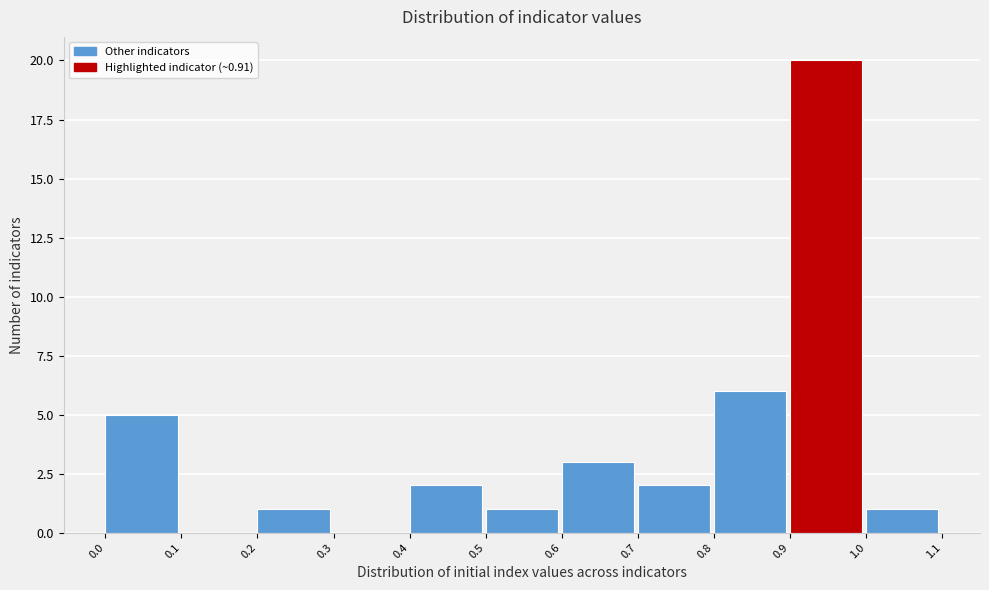

Over which range of the x-axis is the bar tallest?

0.9 to 1.0